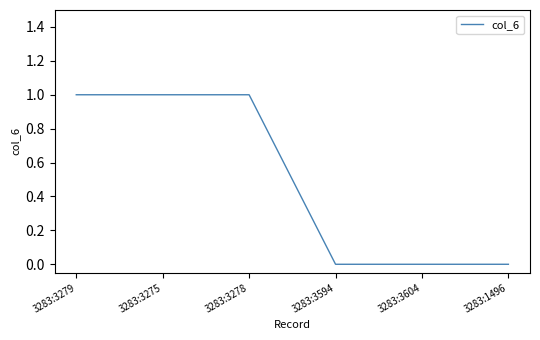

How many series are shown in this chart?

1